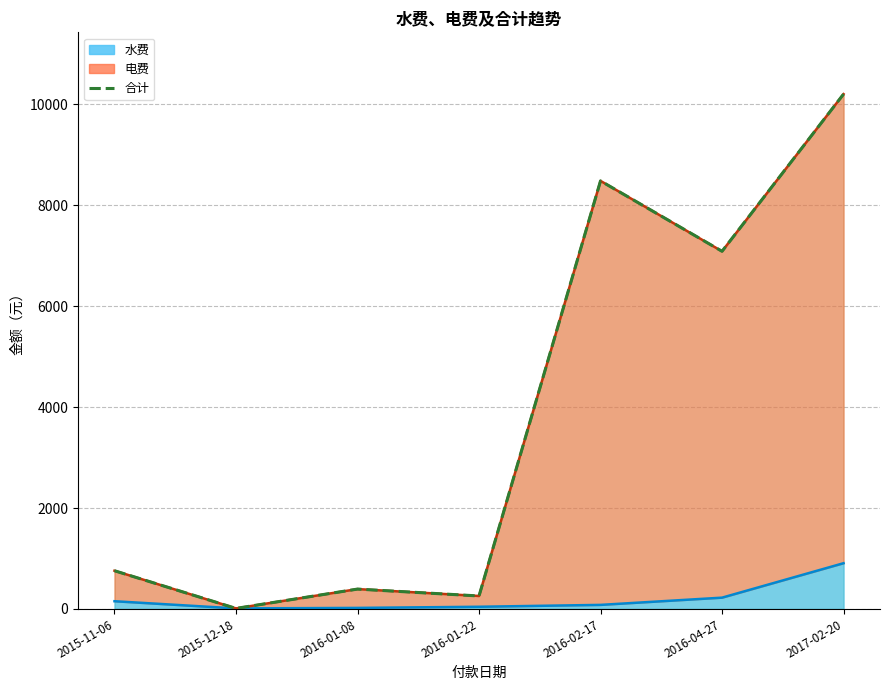

Is it true that the value at 2015-11-06 is 364.3?

False